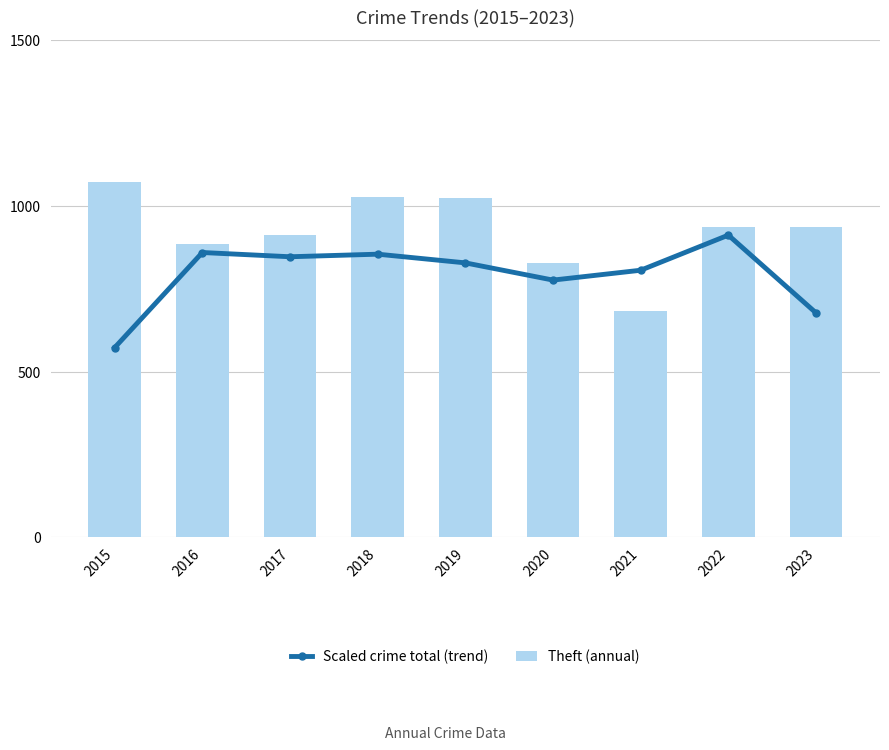

What is the value of the Theft (annual) bar at the 4th from the left?

1027